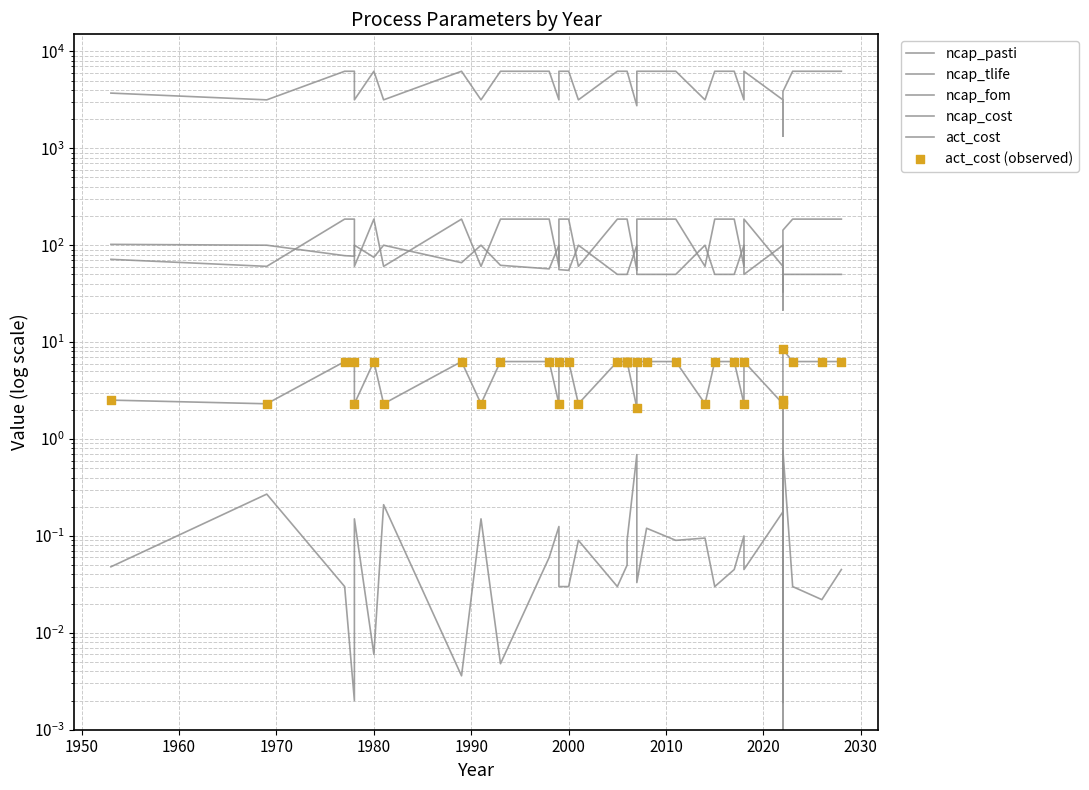

What are all the series names shown in the legend?

ncap_pasti, ncap_tlife, ncap_fom, ncap_cost, act_cost, act_cost (observed)